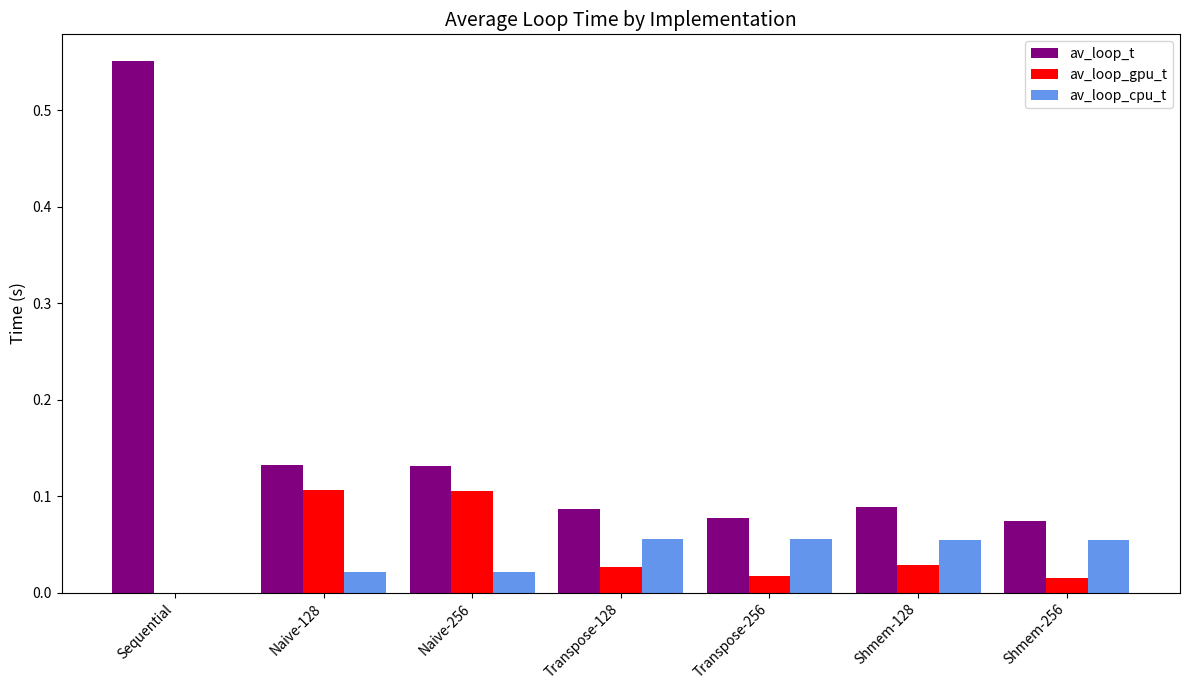

How many series are shown in this chart?

3